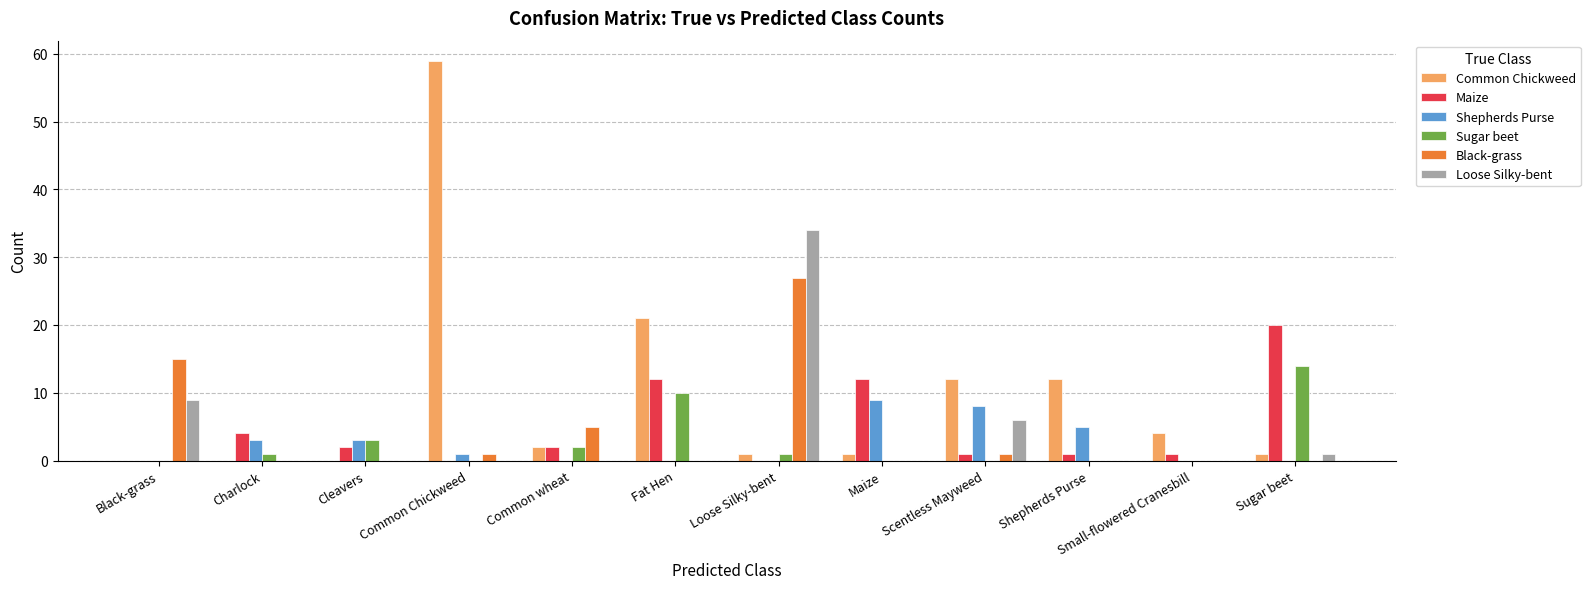

What is the maximum value shown in the chart?

59